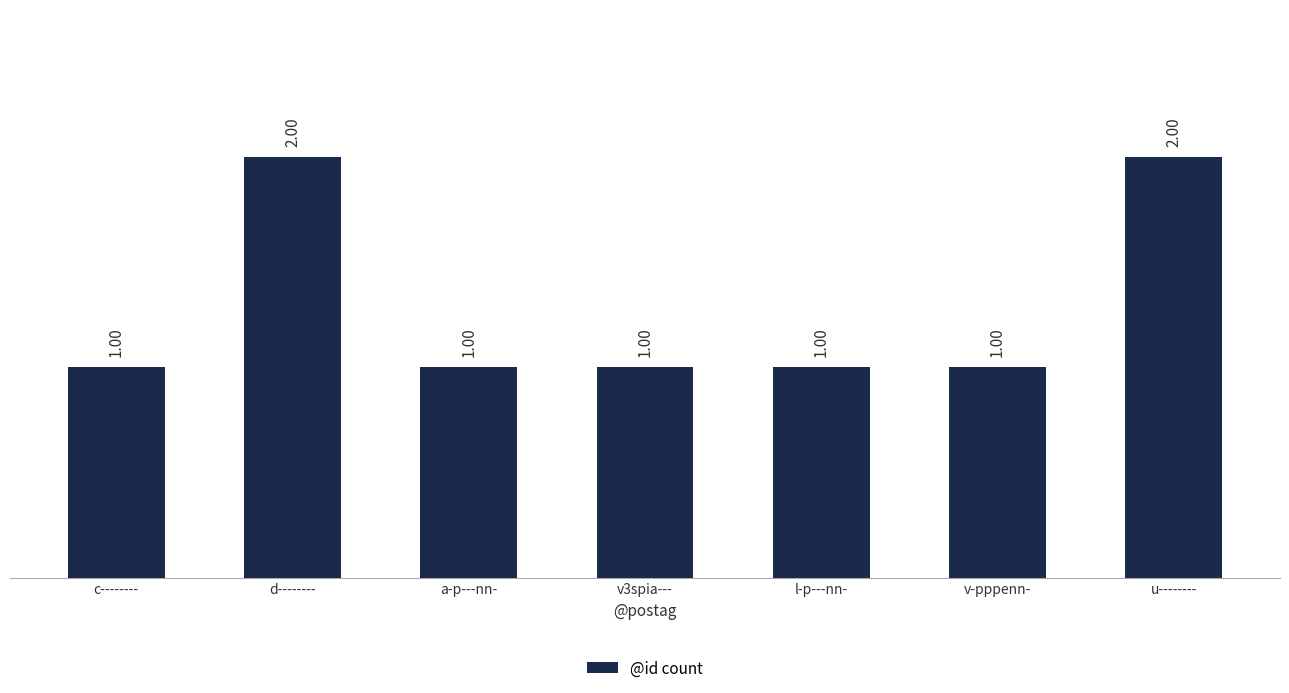

True or false: the data shows 1 at l-p---nn-.

True